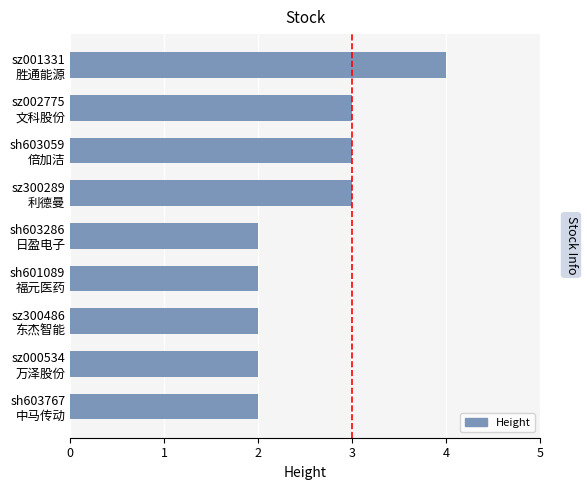

What is the greatest value displayed?

4